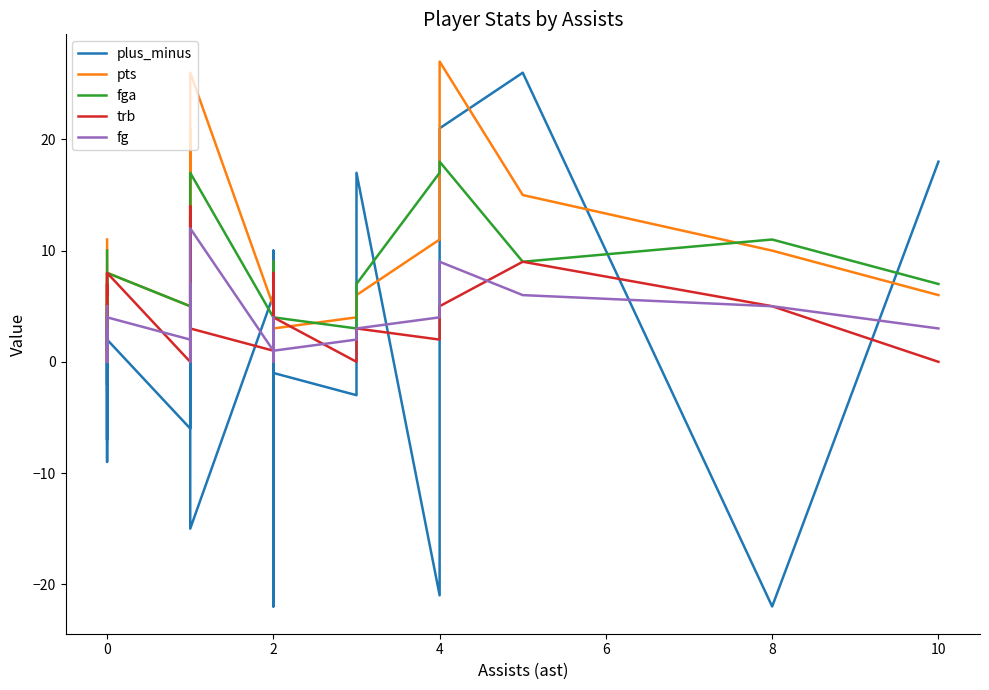

In trb, how many points are higher than both neighbors (excluding endpoints)?

6